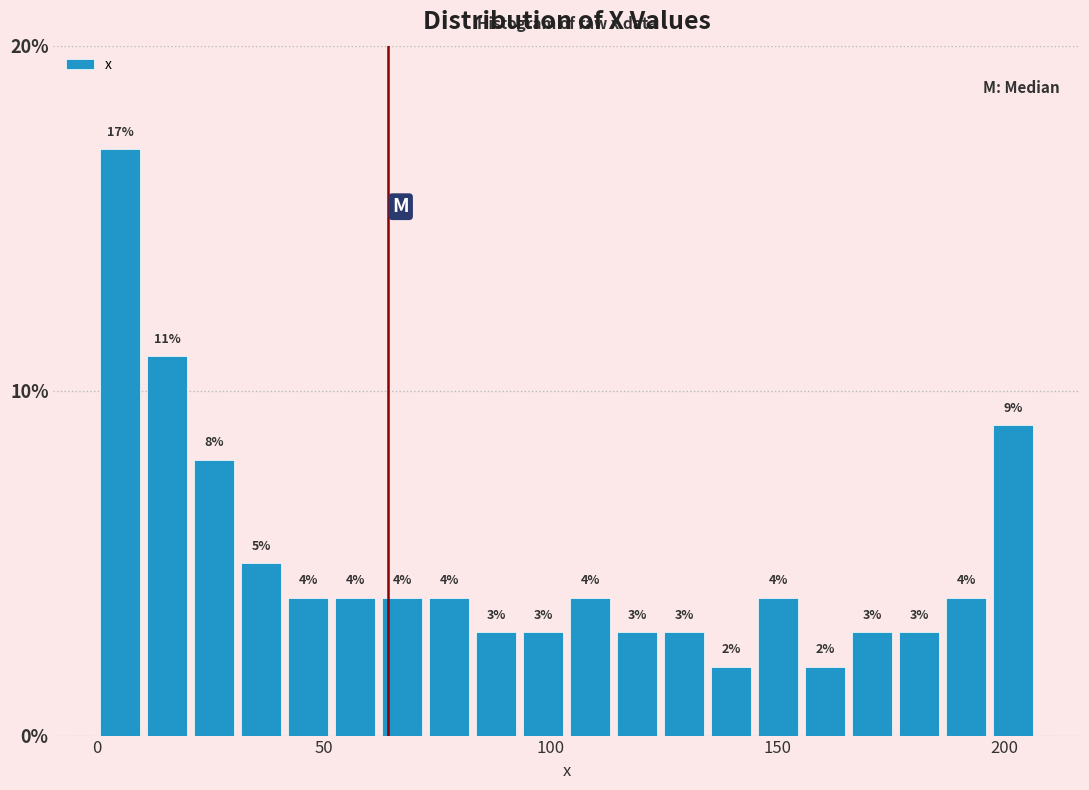

Read against the x-axis, roughly where is the centre of the tallest bar?

5